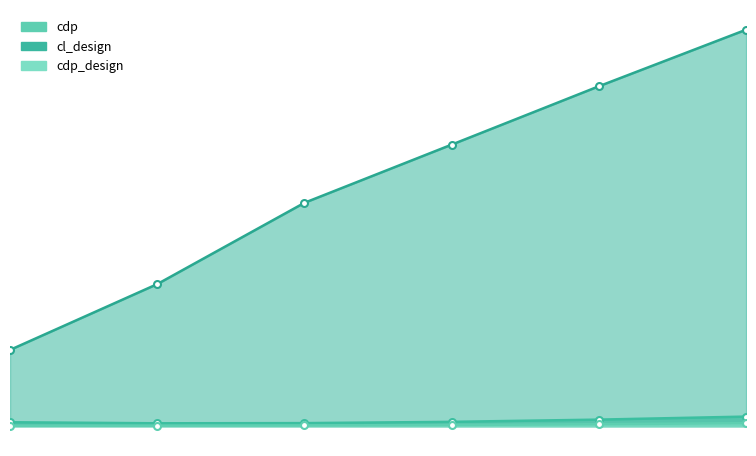

The cdp series shows 0.0 at 0.17453292519943295. True or false?

True